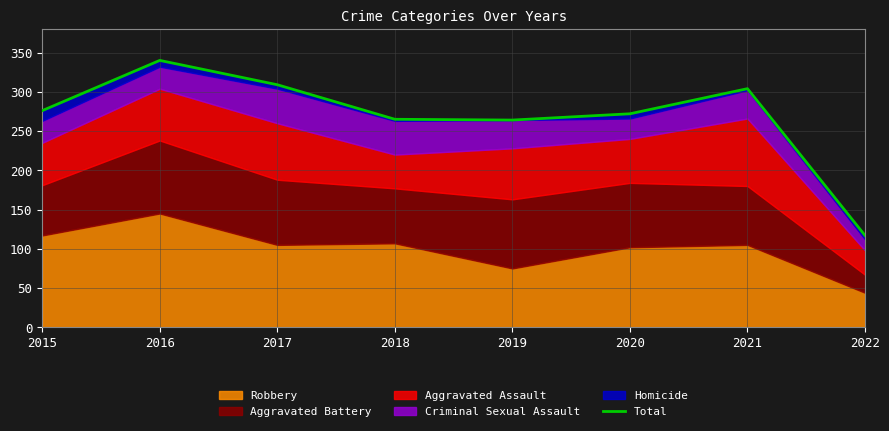

The value at 2019 is 264. True or false?

True